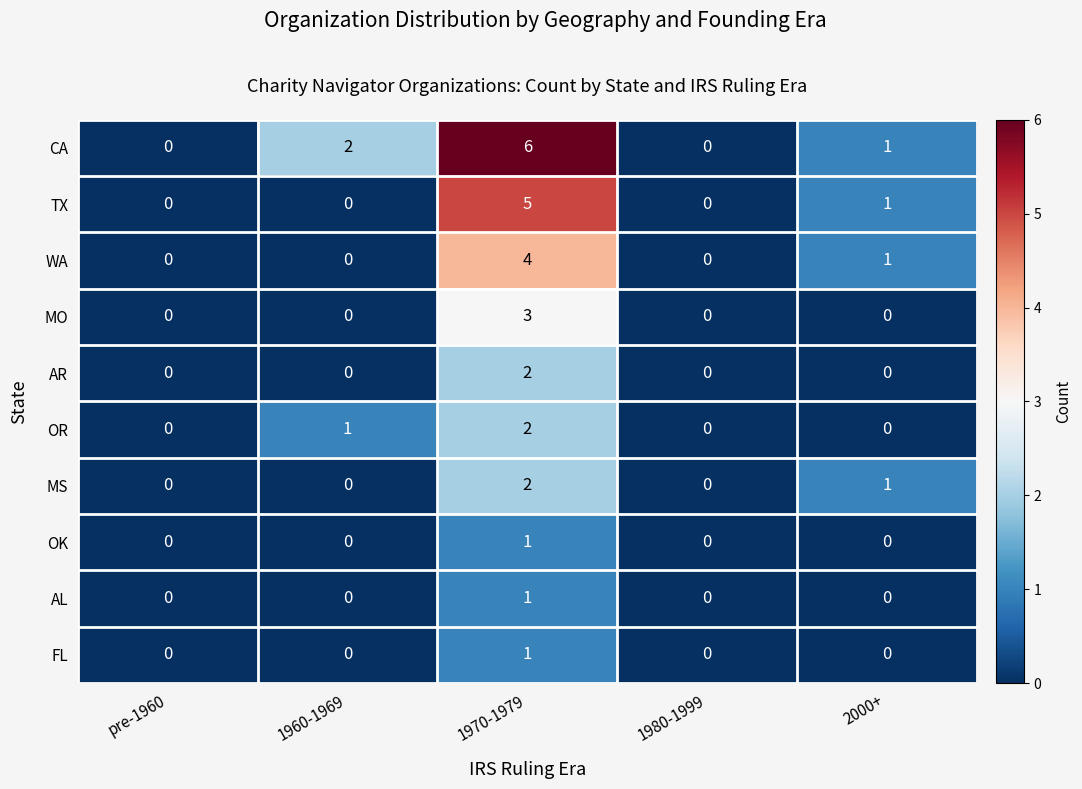

Count the number of categories in the chart.

5